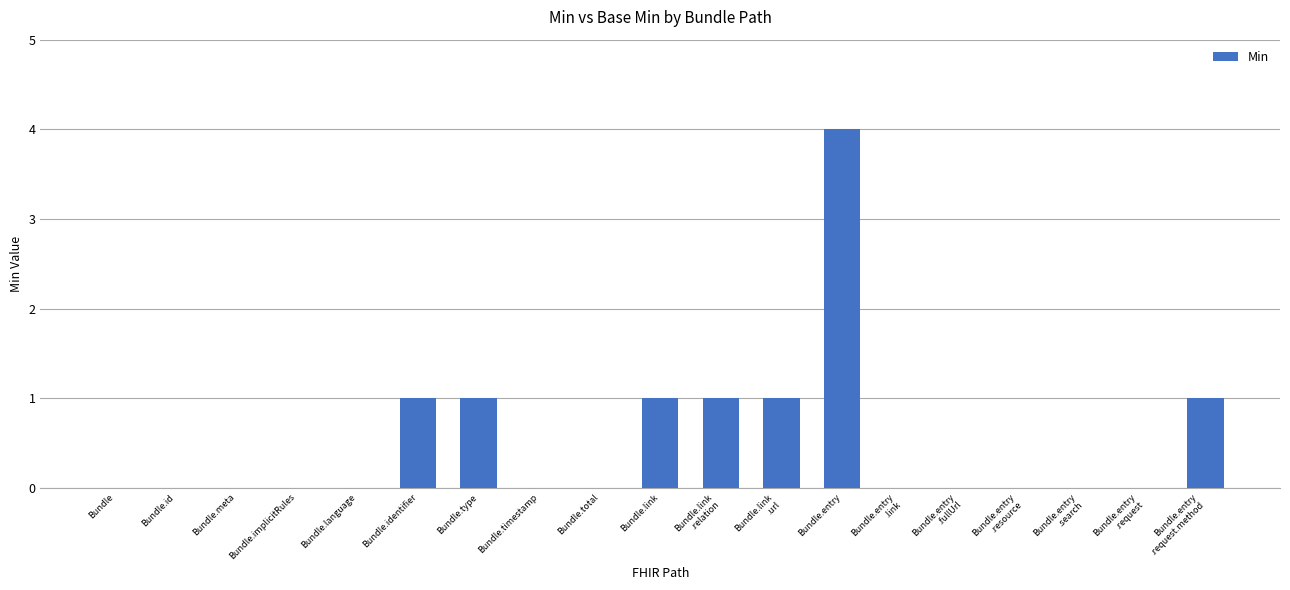

How many data points does each series have?

19